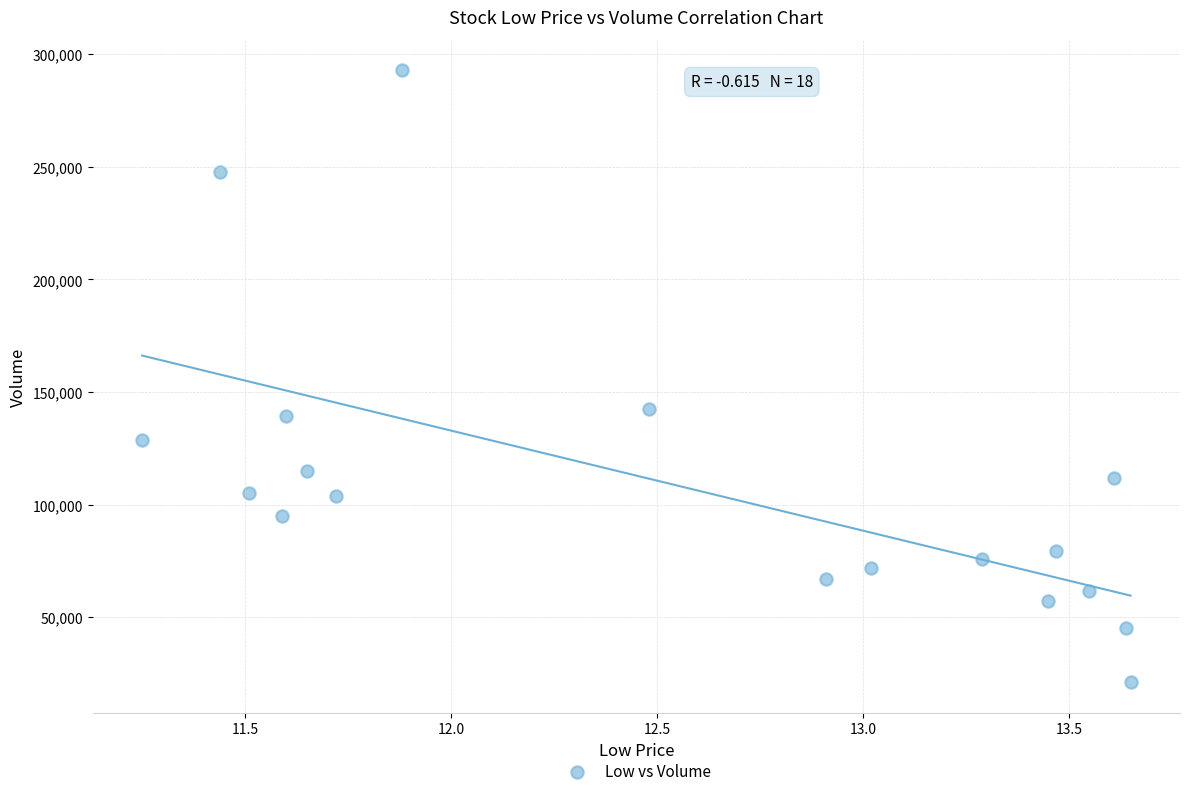

What Y value in the scatter plot is closest to 157000?

142400